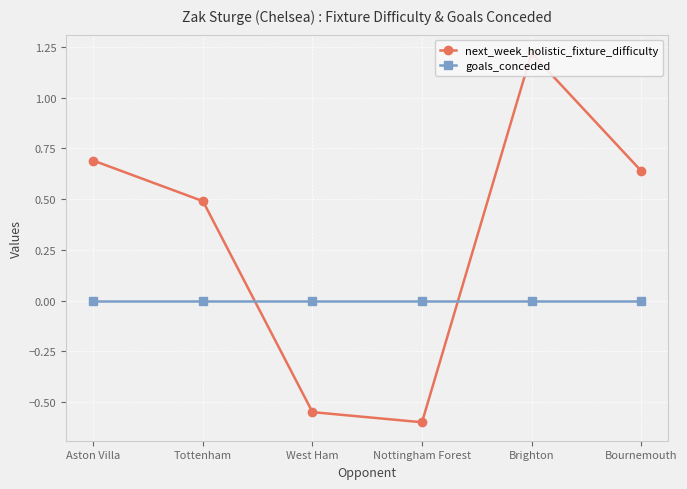

Is it true that next_week_holistic_fixture_difficulty equals 0.7 at Aston Villa?

True